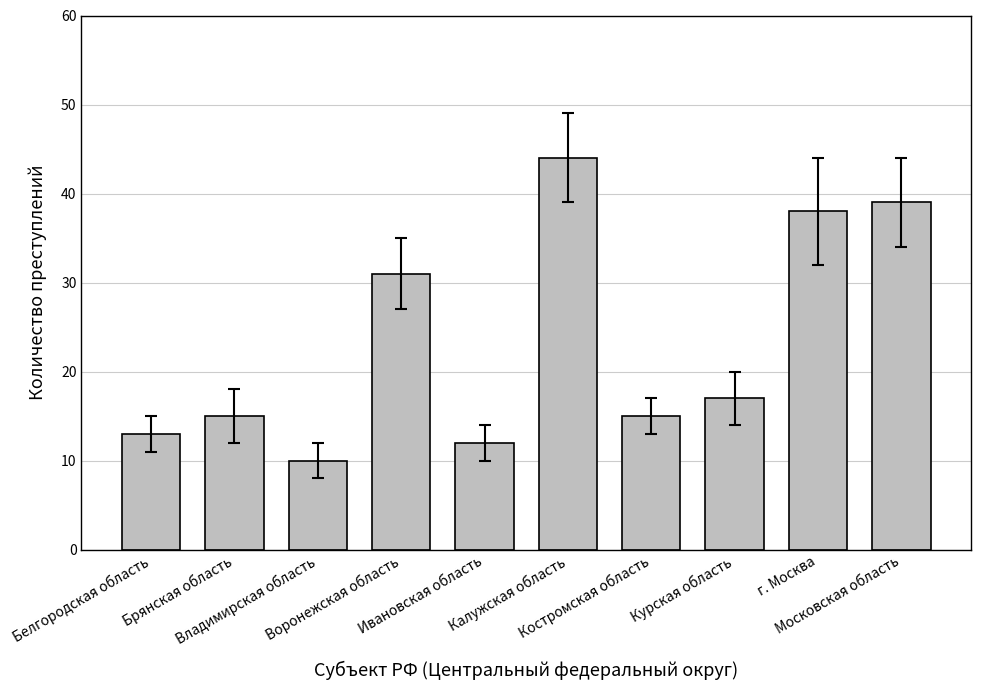

What position from the right is Калужская область?

5